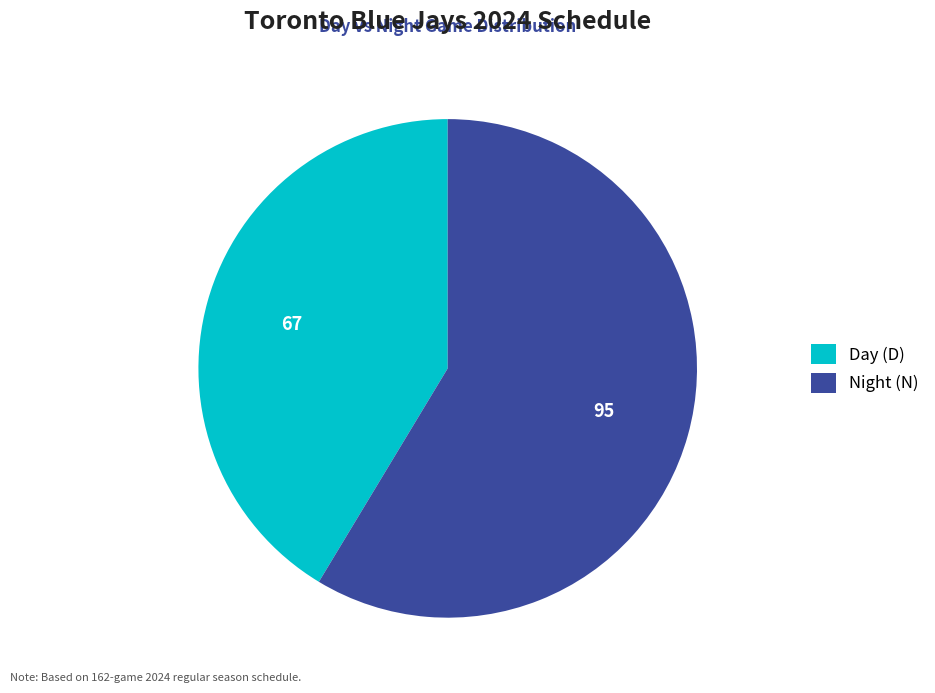

Which slice is the largest?

Night (N)